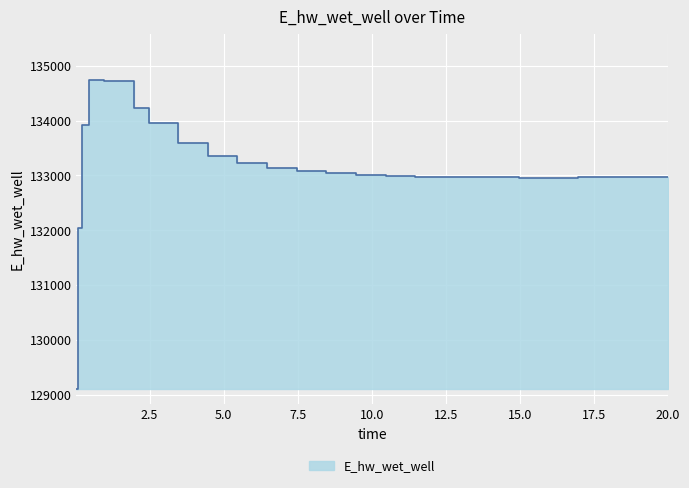

Where does the data first go above 132992?

0.21875